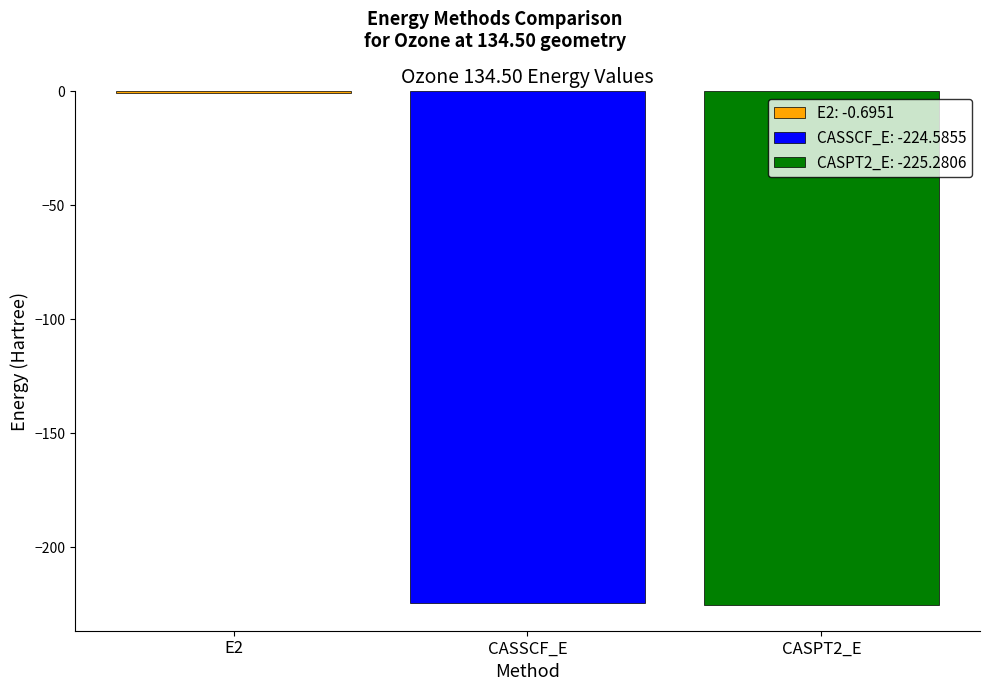

The CASSCF_E: -224.5855 series shows -367.1 at CASSCF_E. True or false?

False